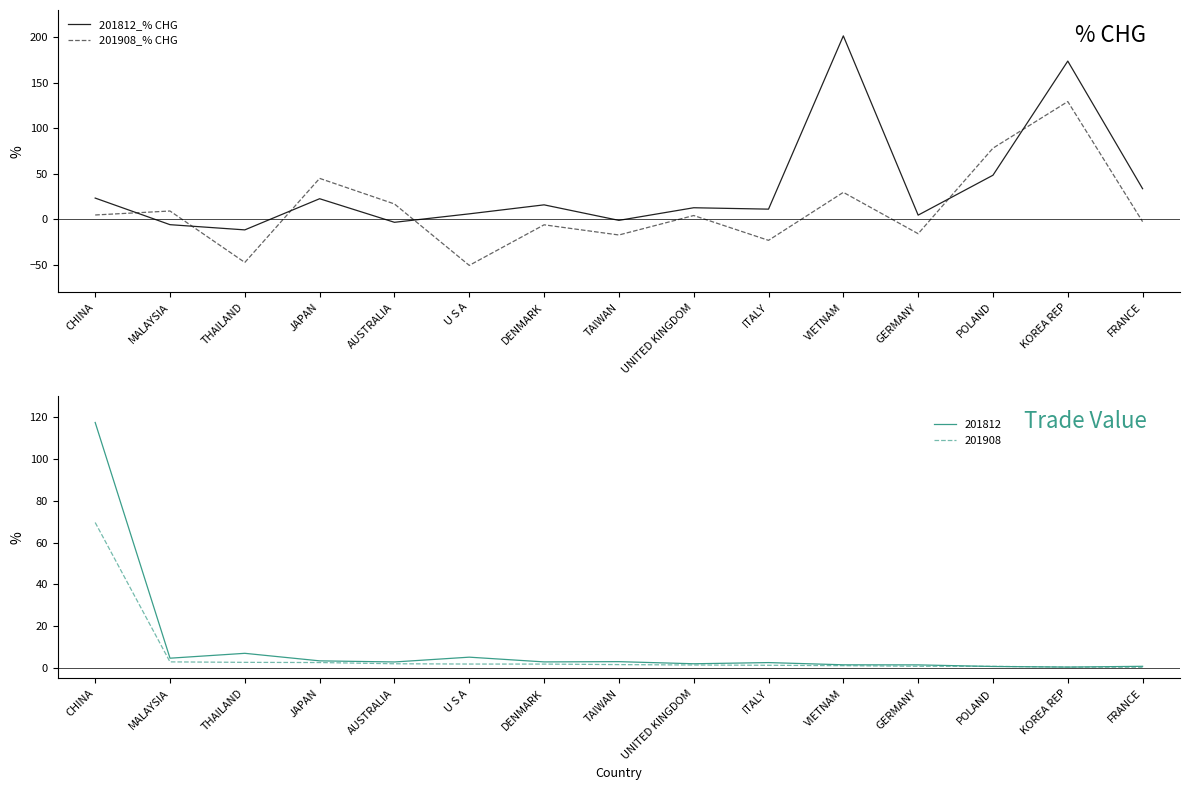

What is the label of the 15th point from the left?

FRANCE